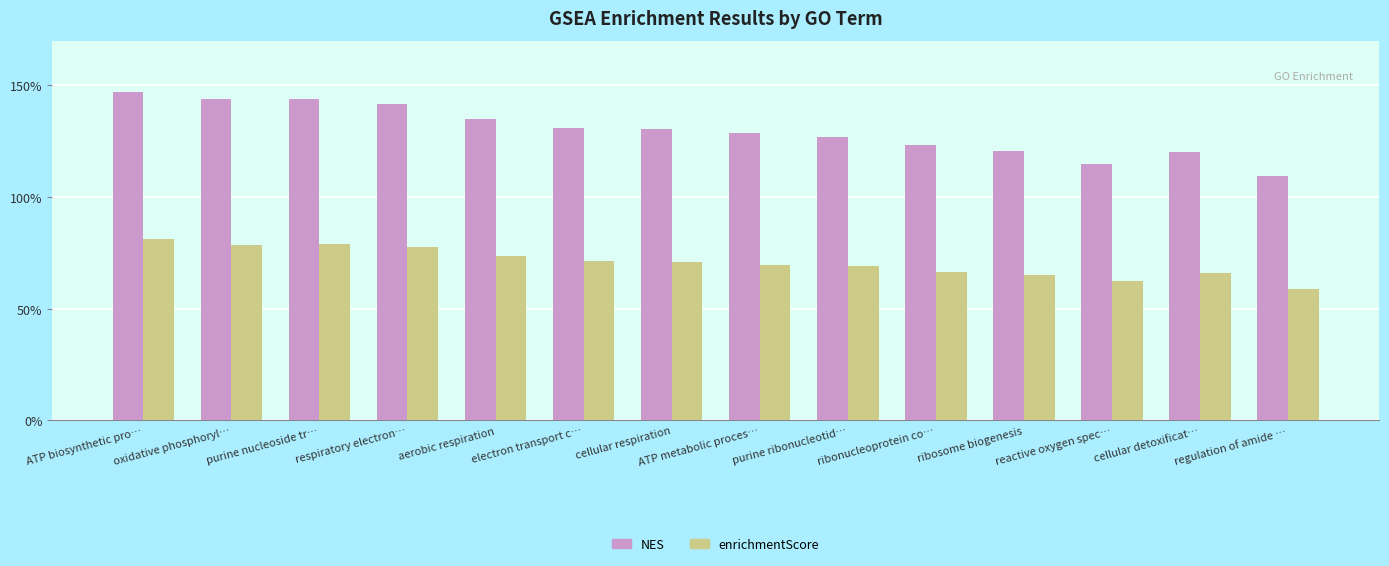

At which category does the chart reach its minimum across all series?

regulation of amide …